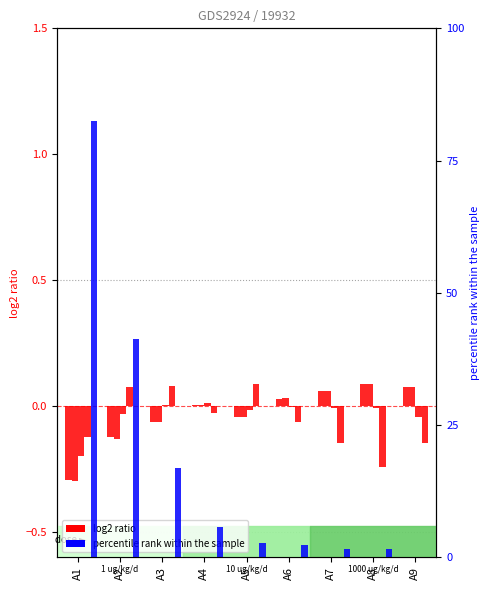

Are the bars horizontal?

No